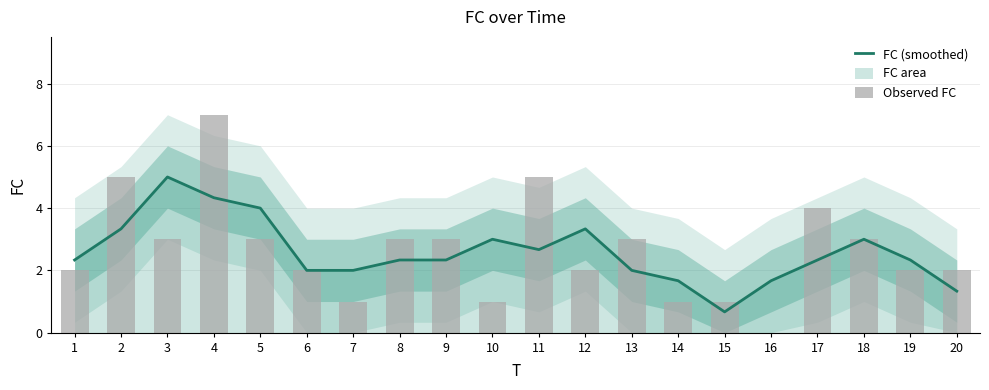

Between 3 and 6, which series saw the biggest shift?

FC (smoothed)